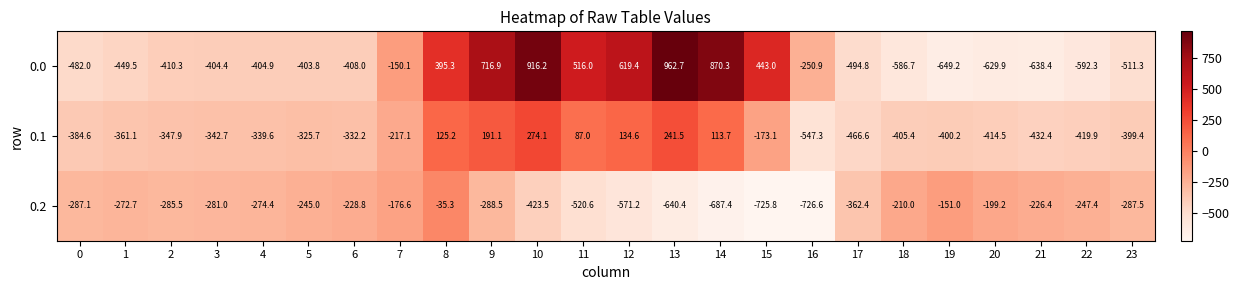

The 0.0 series shows -638.4 at 21. True or false?

True